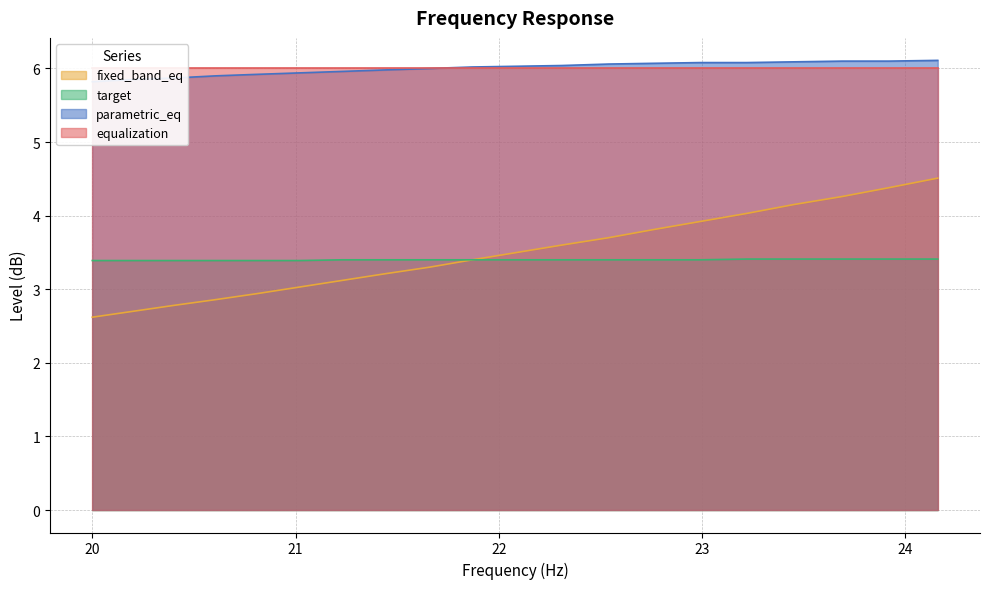

At which label is fixed_band_eq closest to 3?

21.02